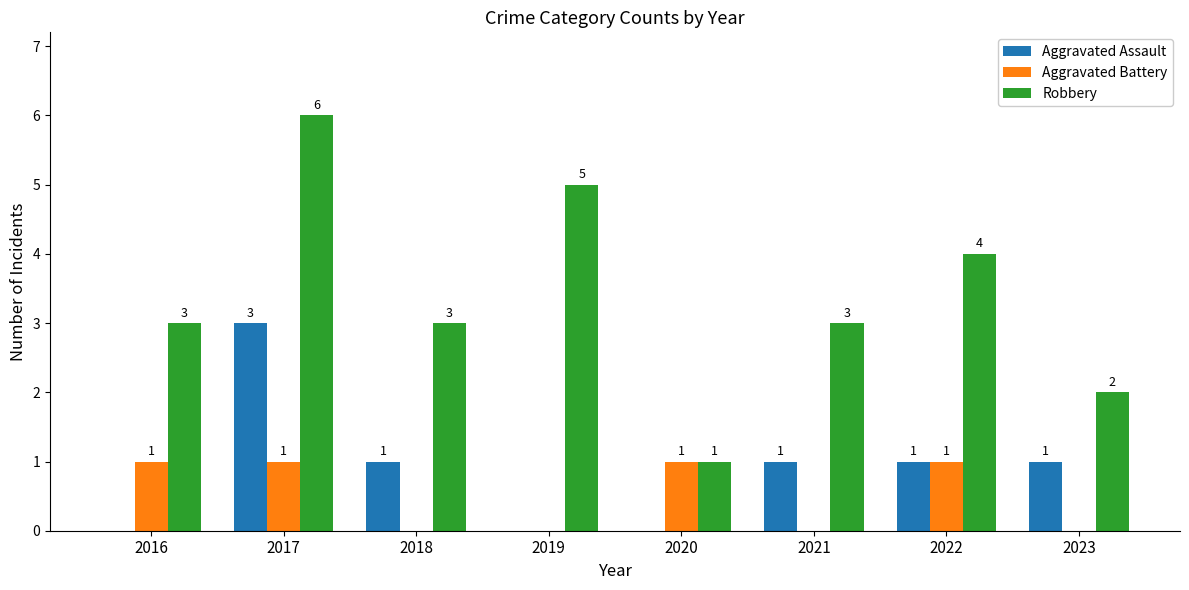

Which series has the largest total across all categories?

Robbery